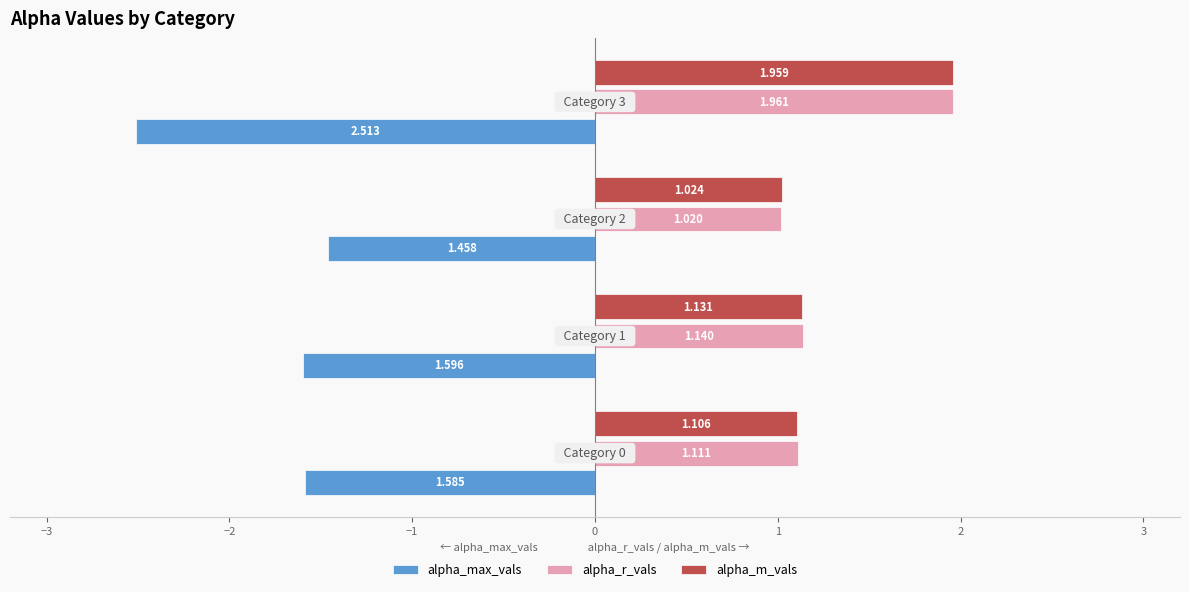

Which series has the widest spread of values?

alpha_max_vals